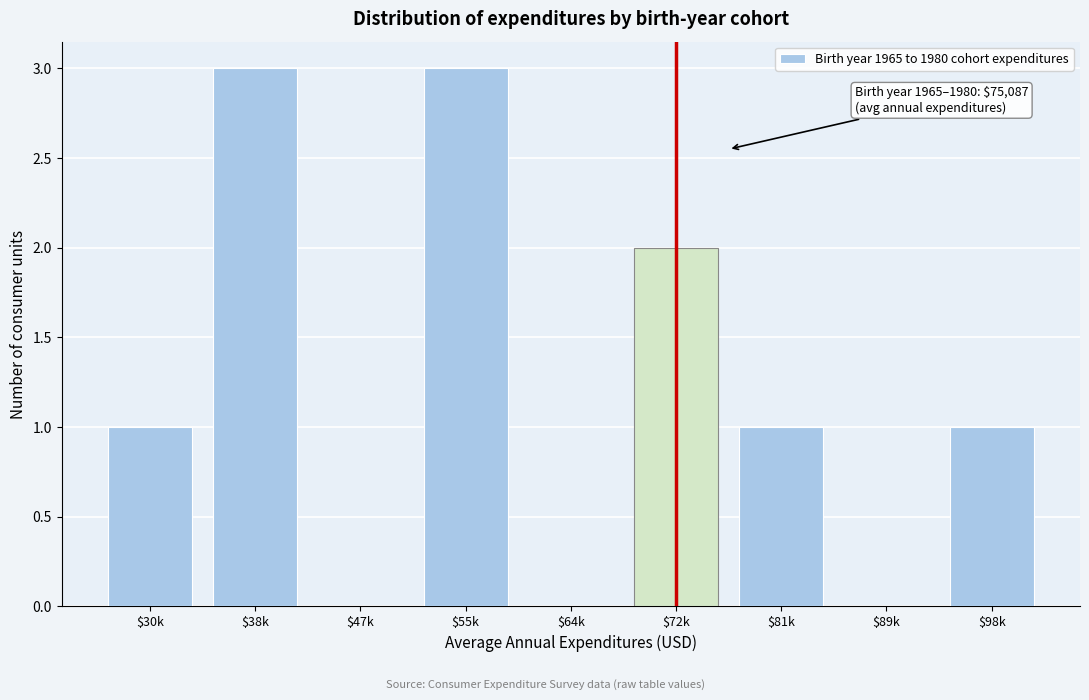

The chart shows a value of 4 at $38k. True or false?

False